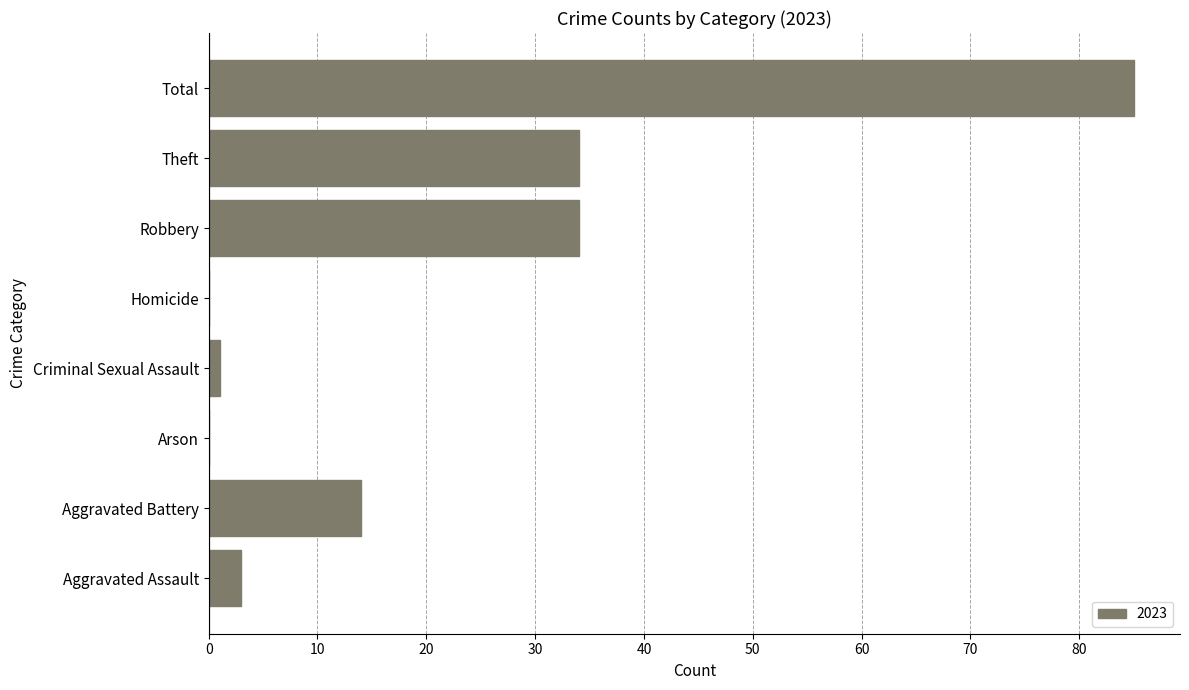

Reading bottom to top, list all the values displayed in this chart.

Aggravated Assault=3	Aggravated Battery=14	Arson=0	Criminal Sexual Assault=1	Homicide=0	Robbery=34	Theft=34	Total=85